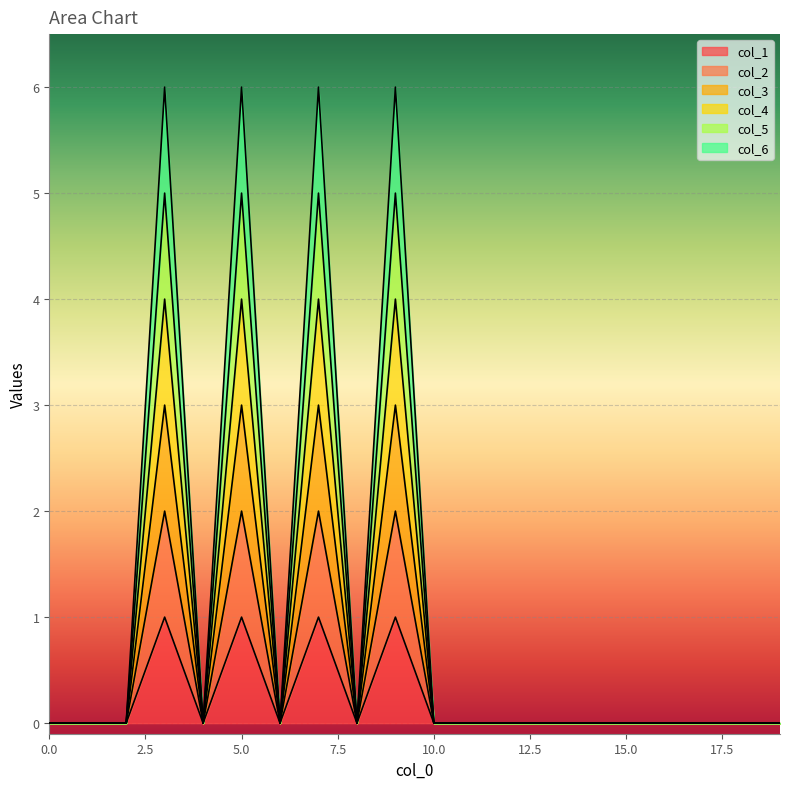

How many lines are shown in the chart?

6